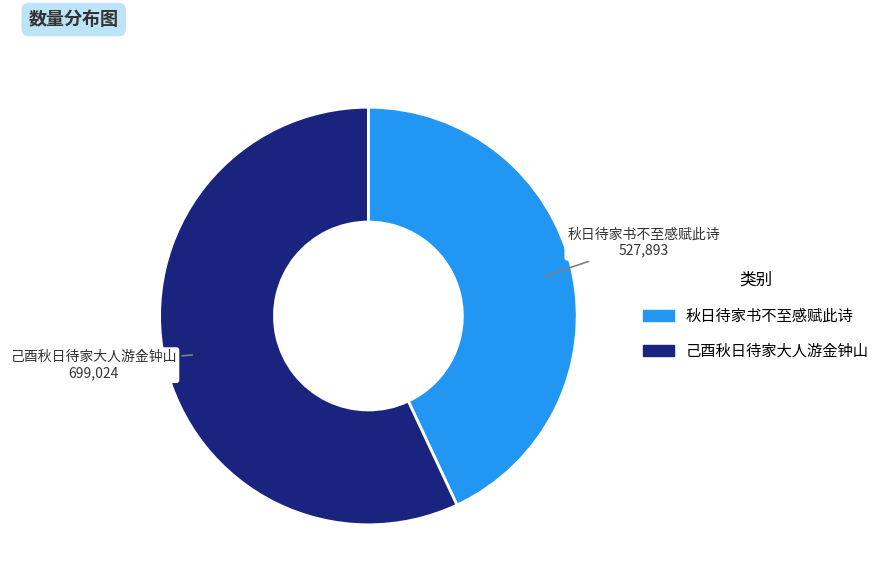

Is there a majority slice in this chart?

Yes